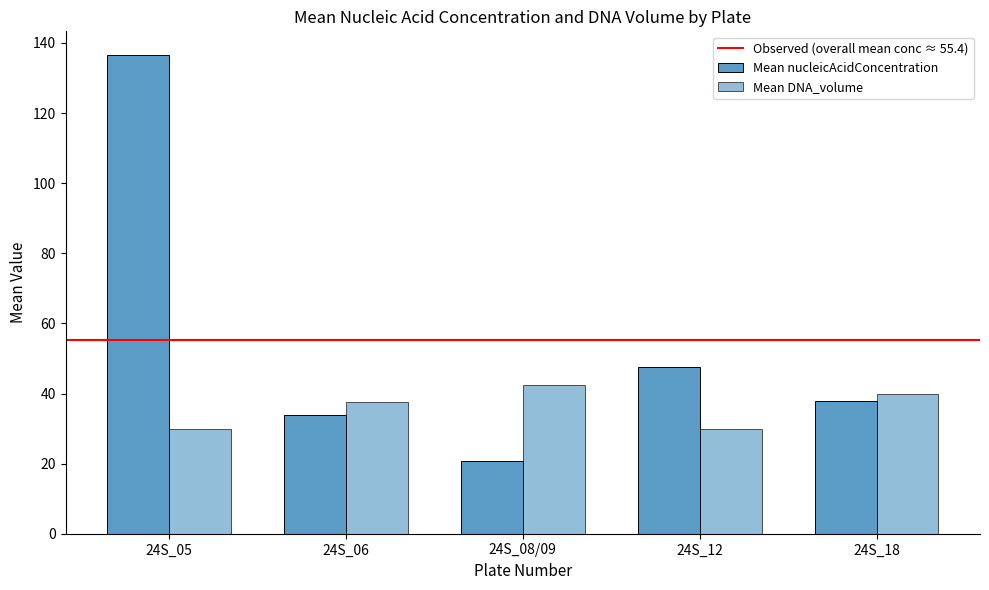

Count the number of data series in this chart.

2